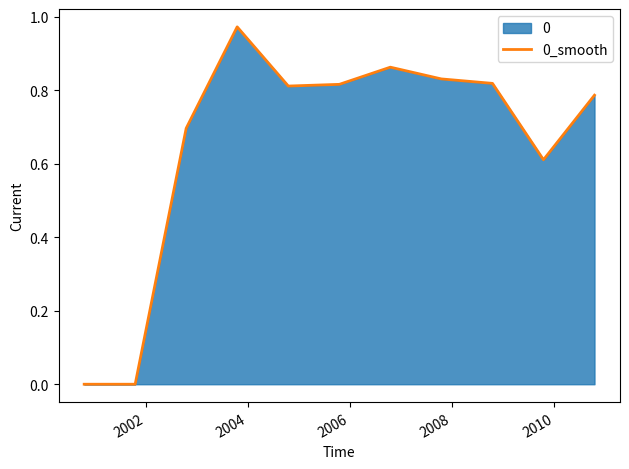

How many categories are shown in the chart?

11